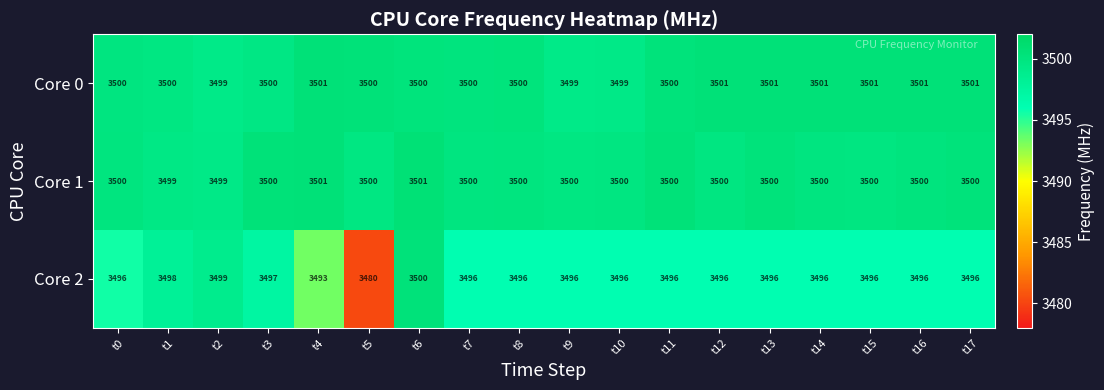

What value does the Core 1 series have at t13?

3500